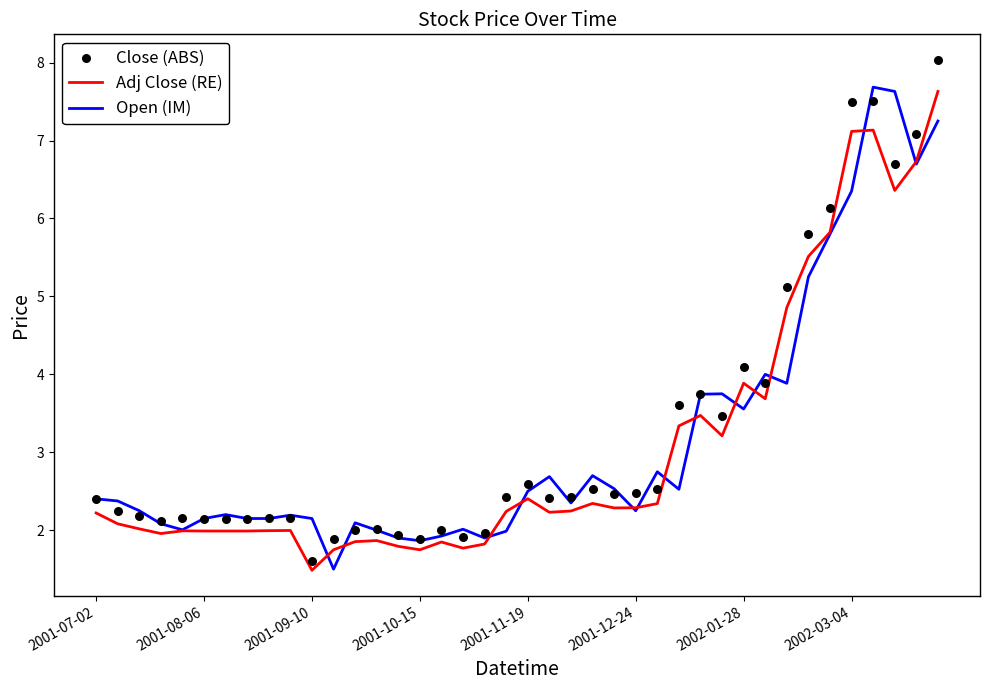

What are all the series names shown in the legend?

Adj Close (RE), Open (IM), Close (ABS)